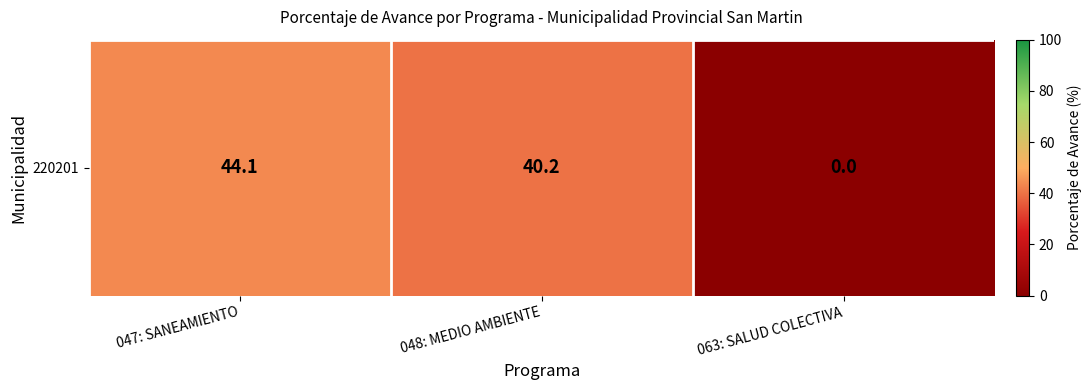

What is the difference between the values at 047: SANEAMIENTO and 063: SALUD COLECTIVA?

44.1